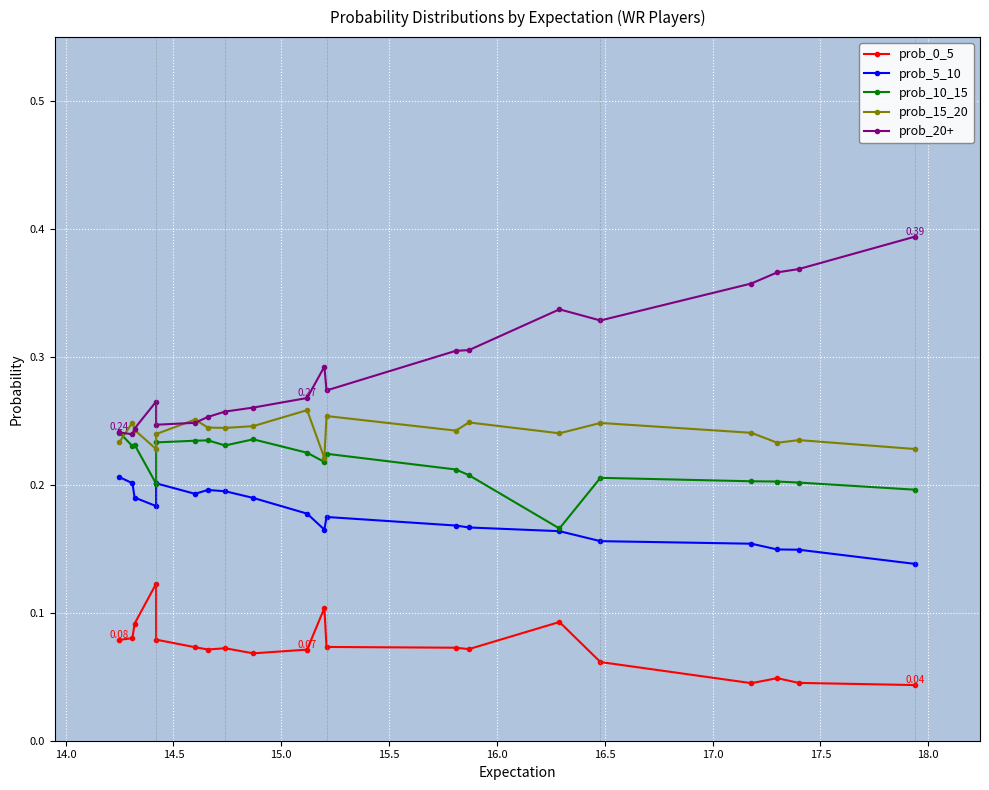

How many lines are shown in the chart?

5